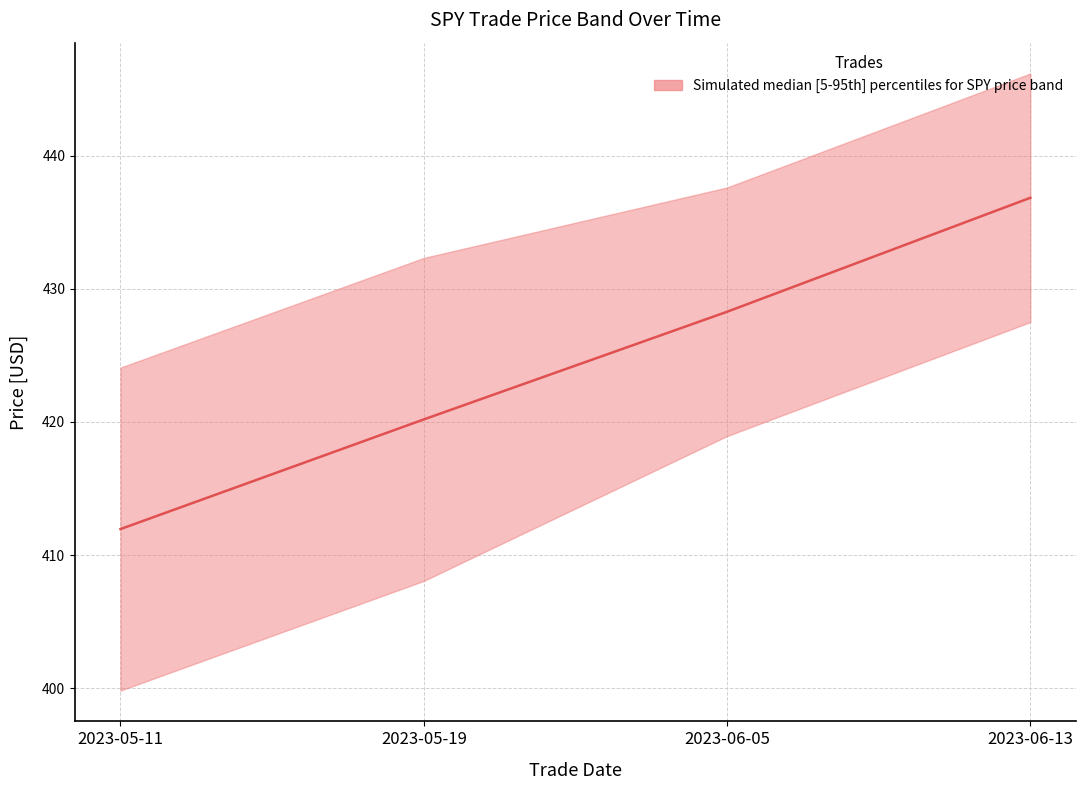

What is the label of the 1st point from the right?

2023-06-13